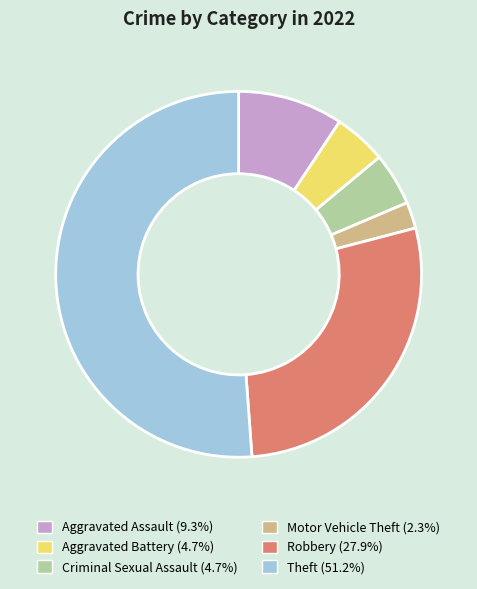

What is the largest slice in the pie chart?

Theft